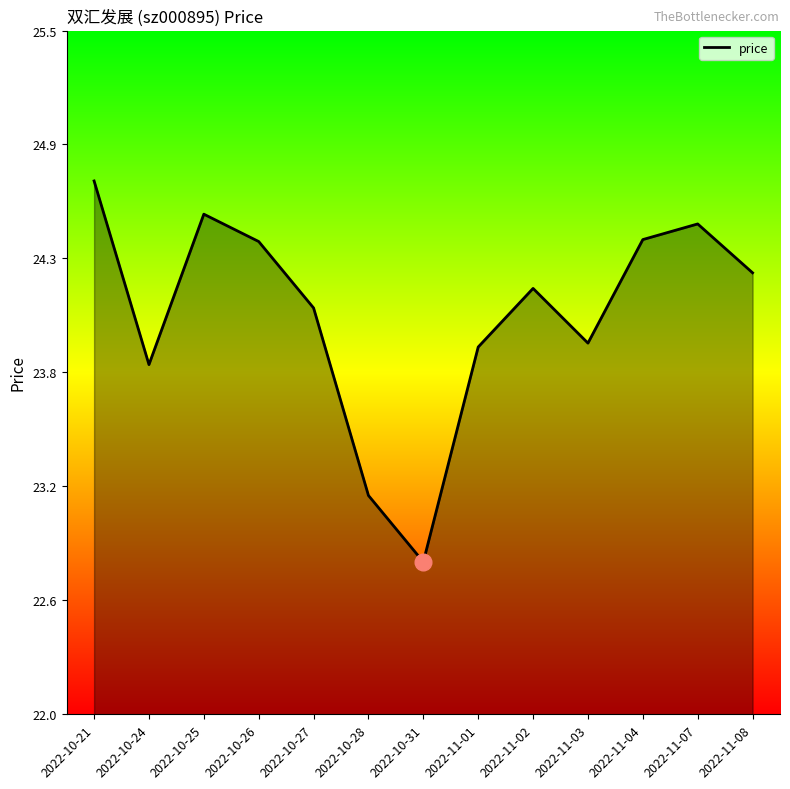

What is the maximum value shown in the chart?

24.7